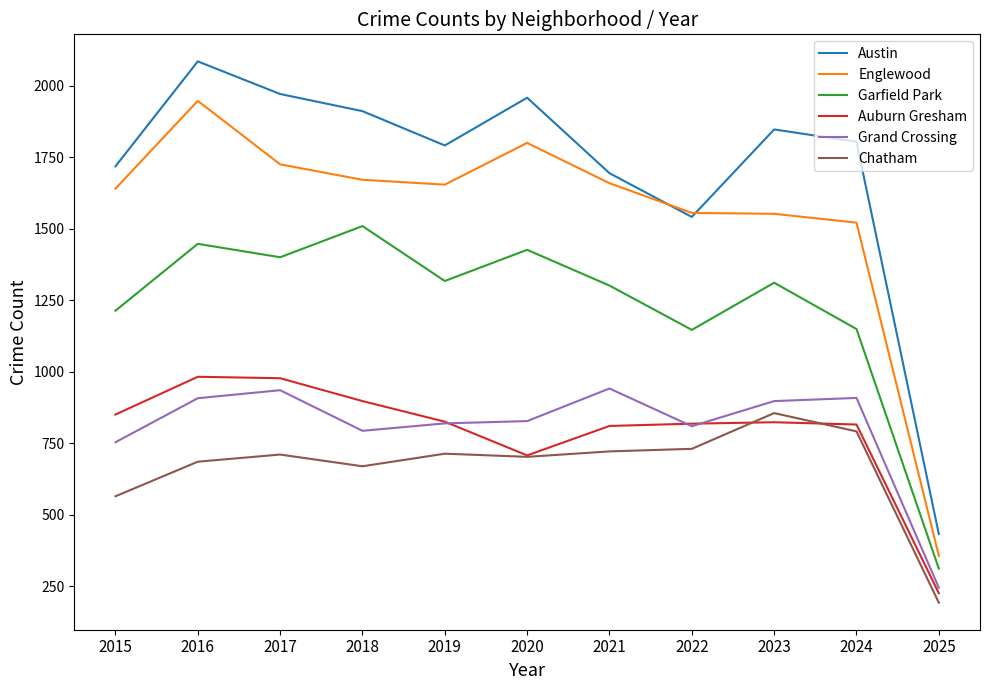

How many lines are shown in the chart?

6